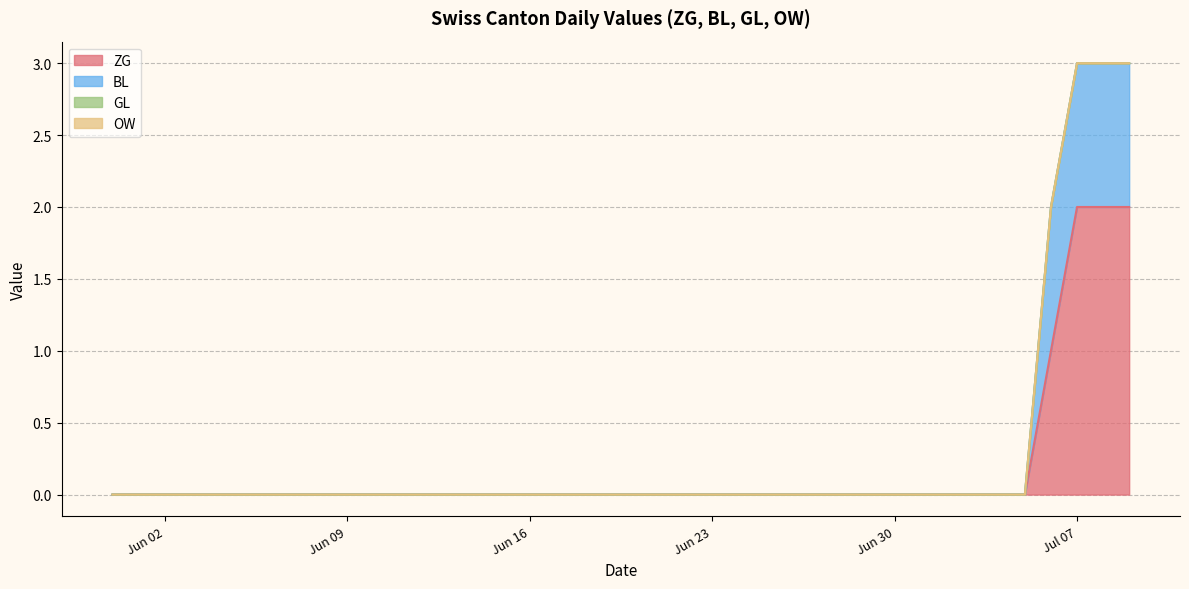

Between 2020-05-31 and 2020-07-05, which is larger?

2020-07-05